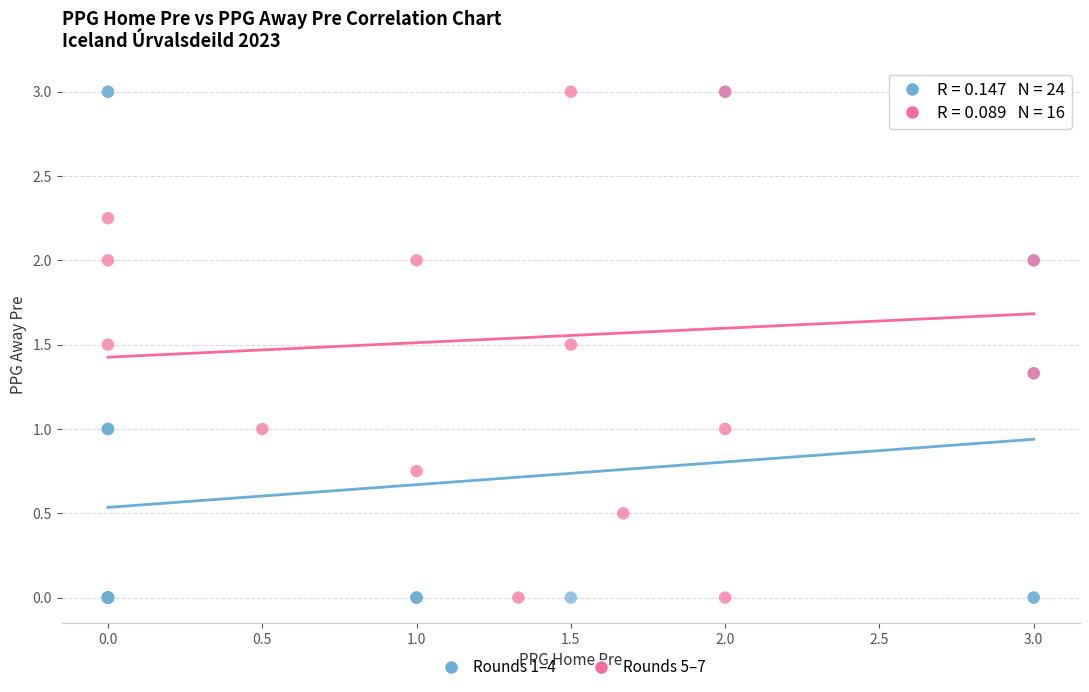

What are all the series names shown in the legend?

Rounds 1–4, Rounds 5–7